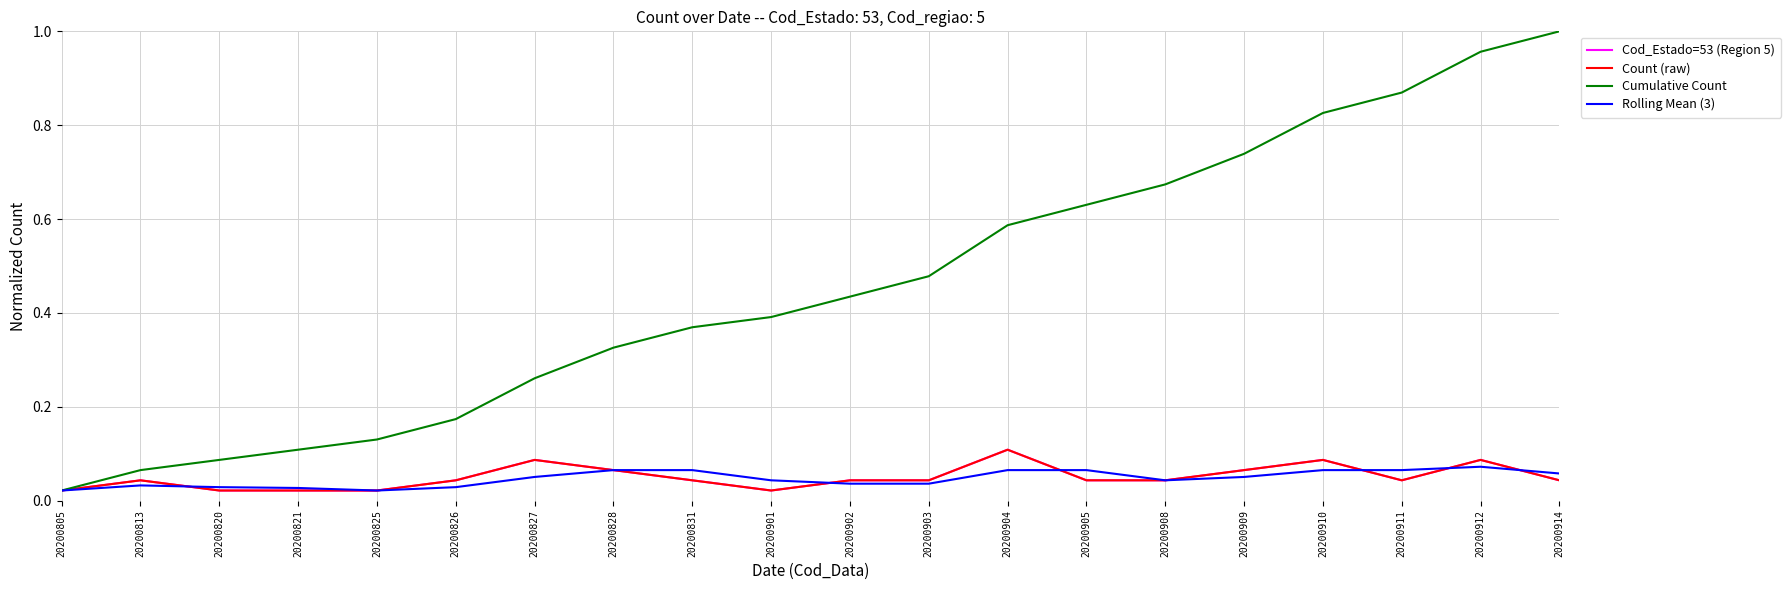

Is this an area chart (filled region under the line)?

No